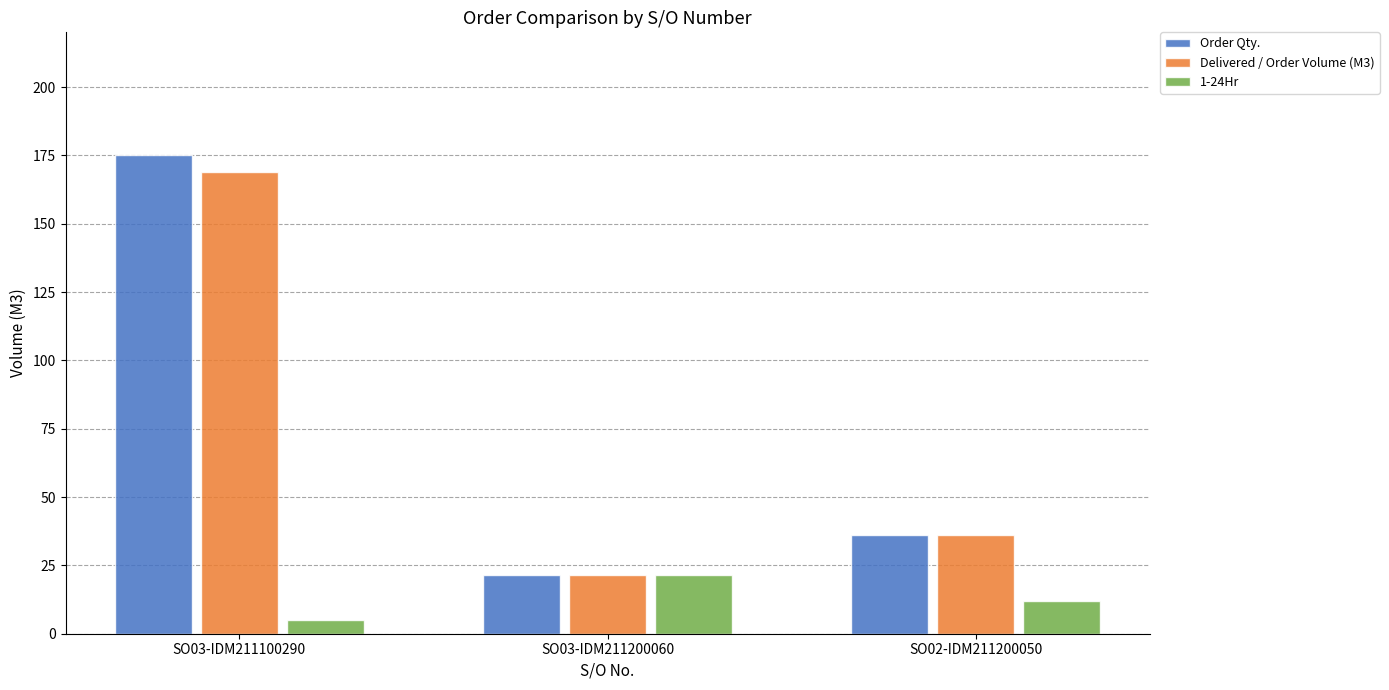

Reading left to right, transcribe all the data shown in this chart.

Order Qty.: 175.0	21.5	36.0
Delivered / Order Volume (M3): 169.0	21.5	36.0
1-24Hr: 5.0	21.5	12.0